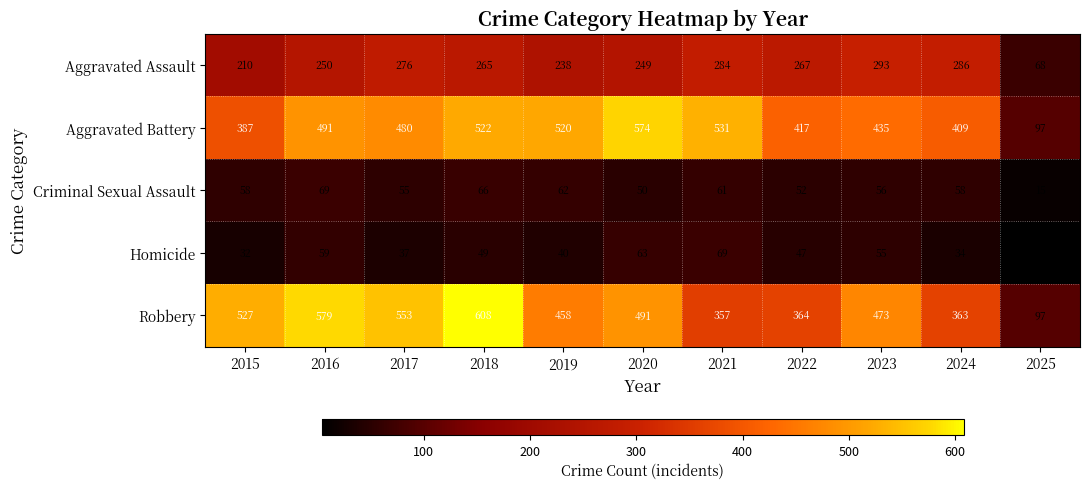

At which label is Aggravated Assault closest to 180?

2015